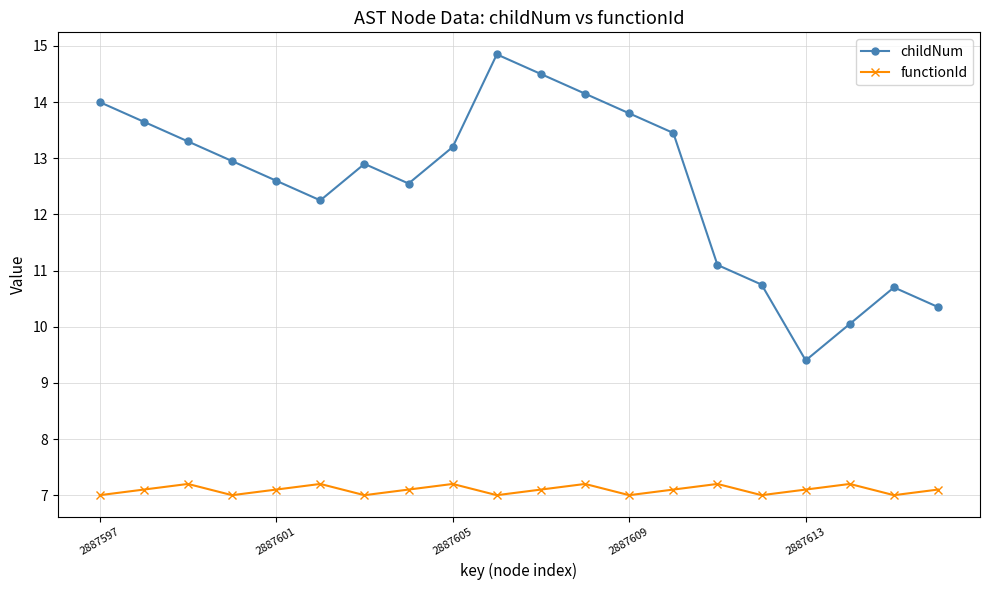

Rank the series by their maximum value, from highest to lowest.

childNum, functionId